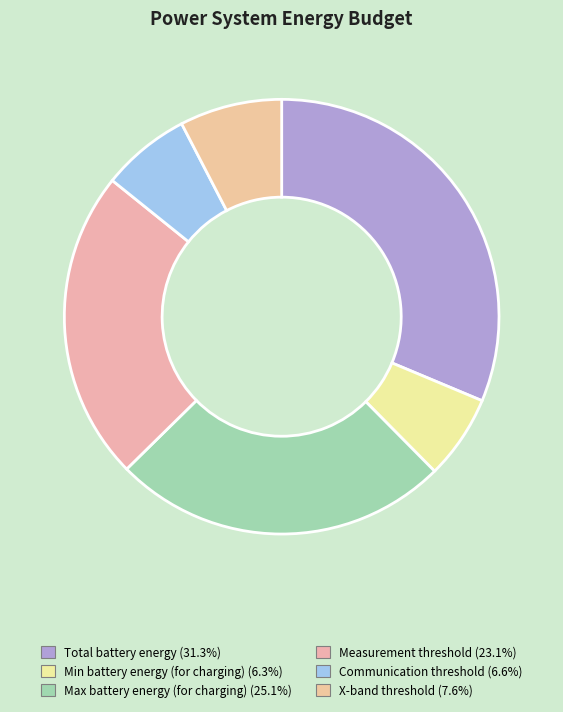

To the nearest percent, what is the combined percentage of X-band threshold and Measurement threshold?

31%